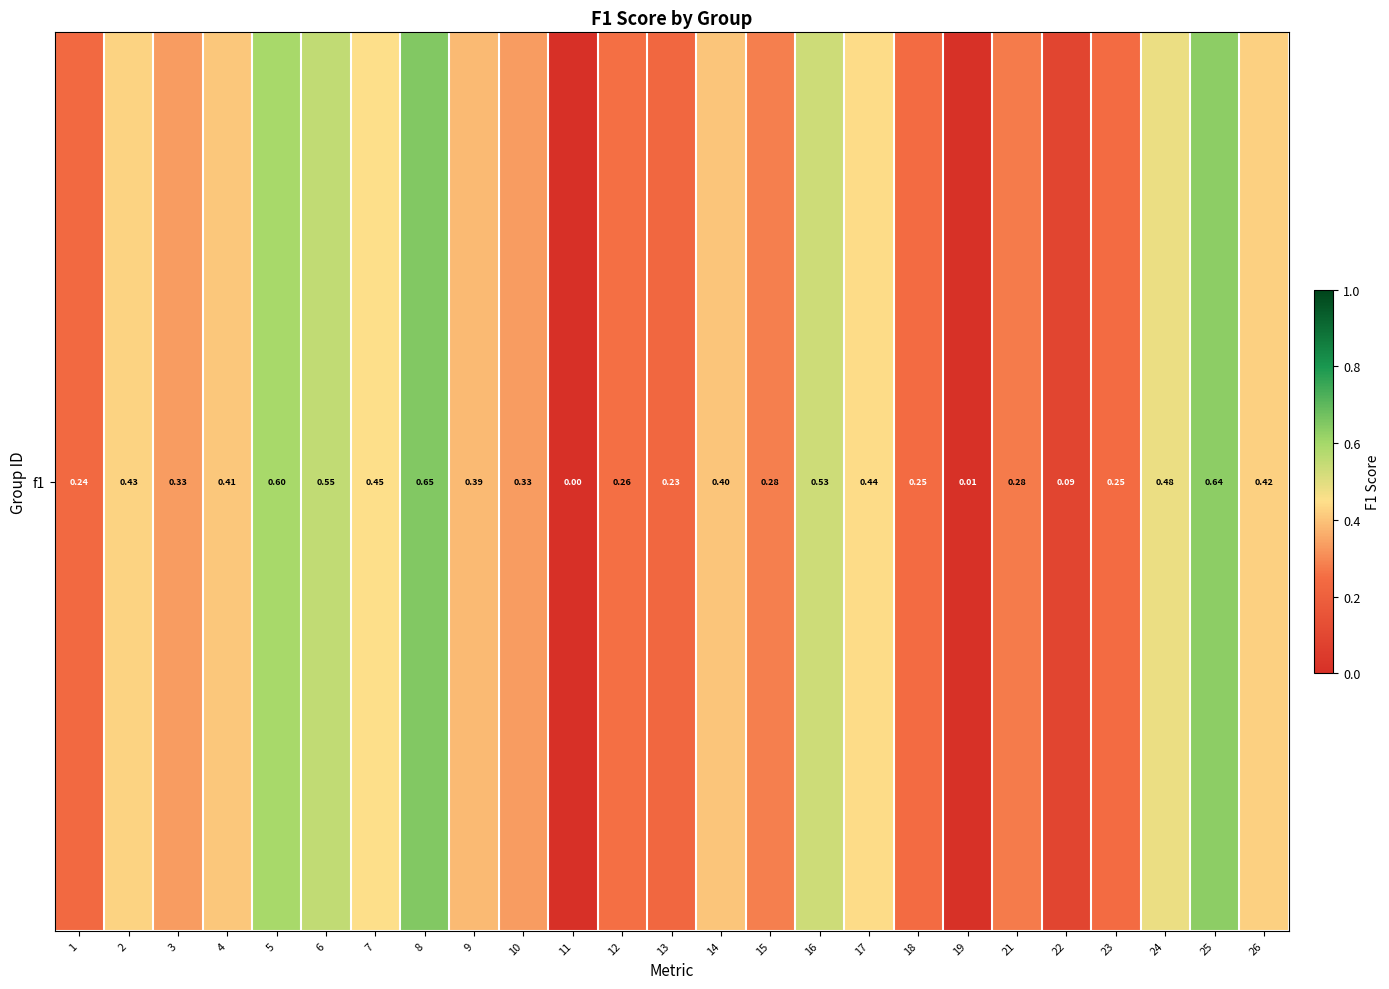

Is it true that the value at 2 is 0.7?

False